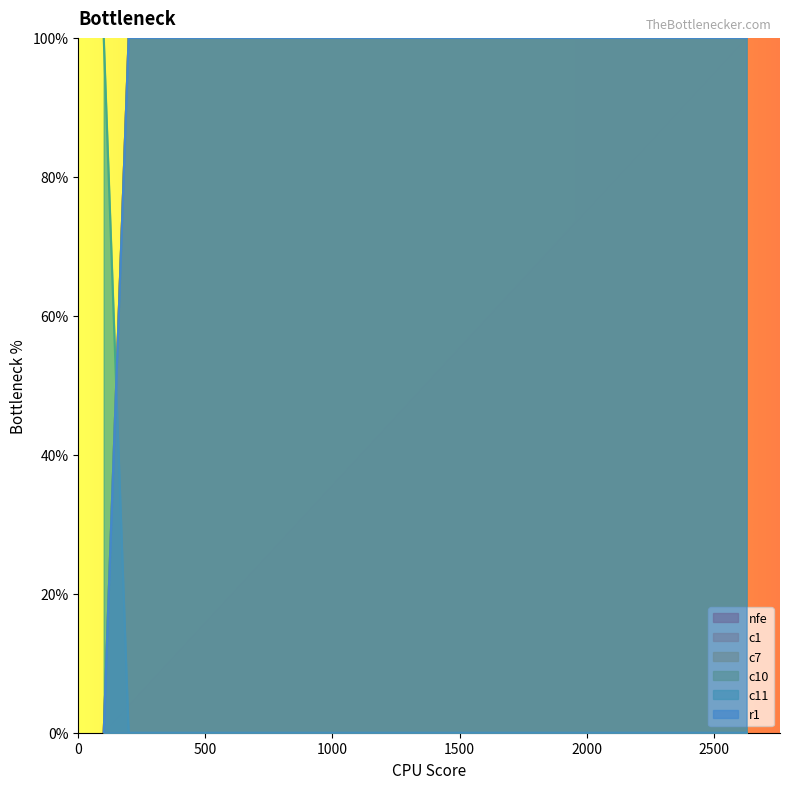

Is it true that c10 equals 1 at 1465?

False